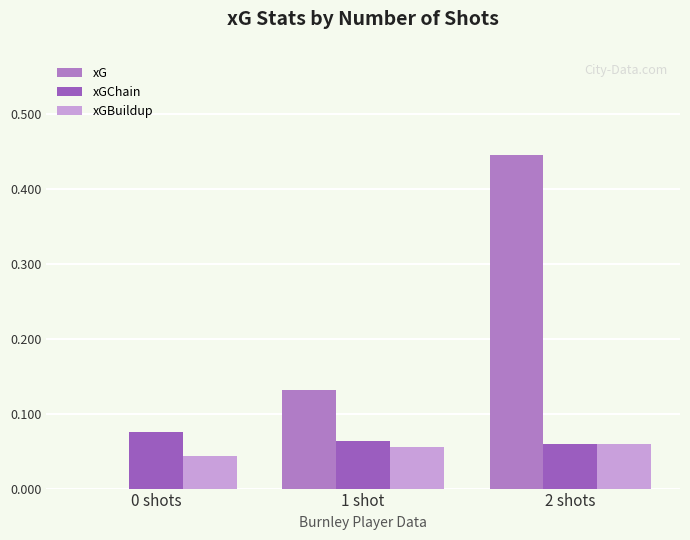

How many groups of bars are there?

3